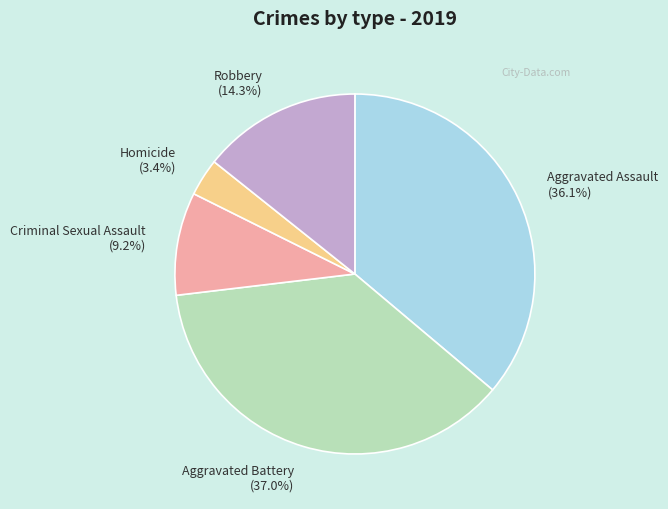

Is there any slice that represents more than half of the pie?

No